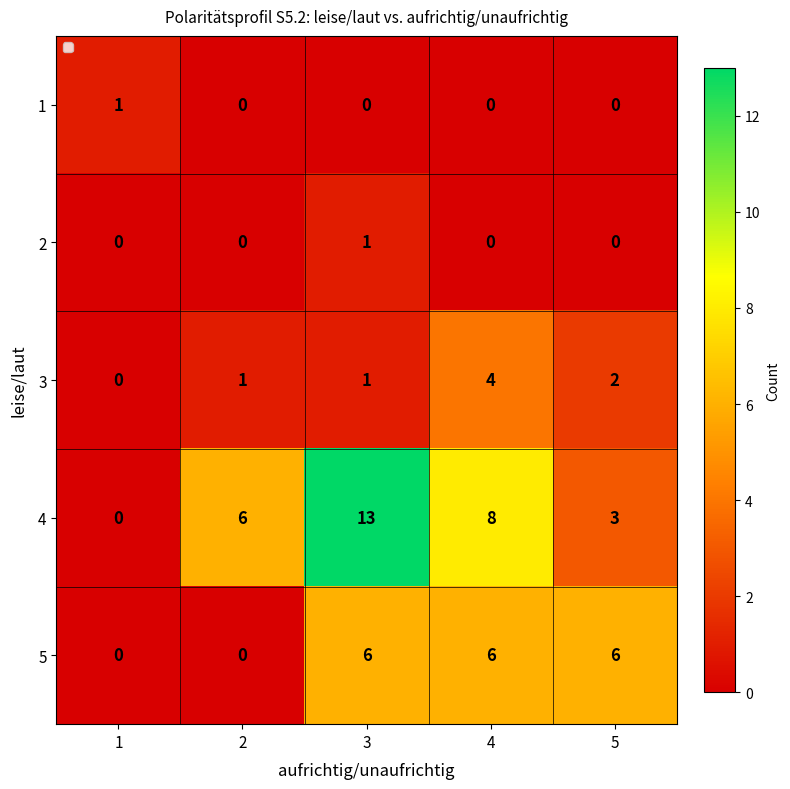

List the labels in order of 4 value, smallest first.

1, 5, 2, 4, 3